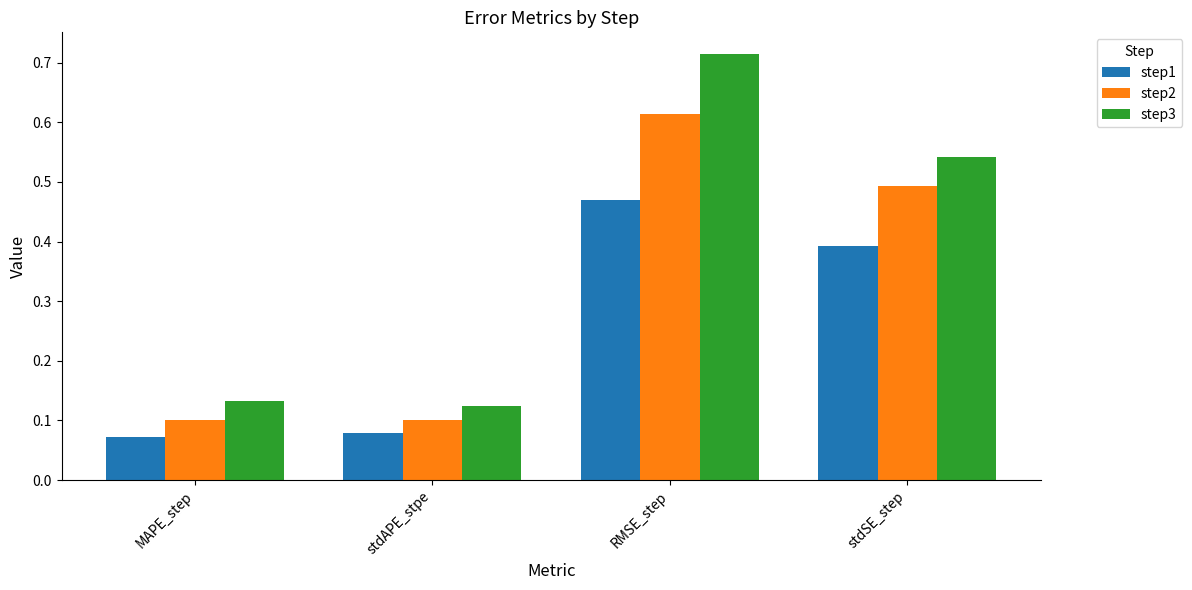

What is the label of the 1st bar from the left?

MAPE_step